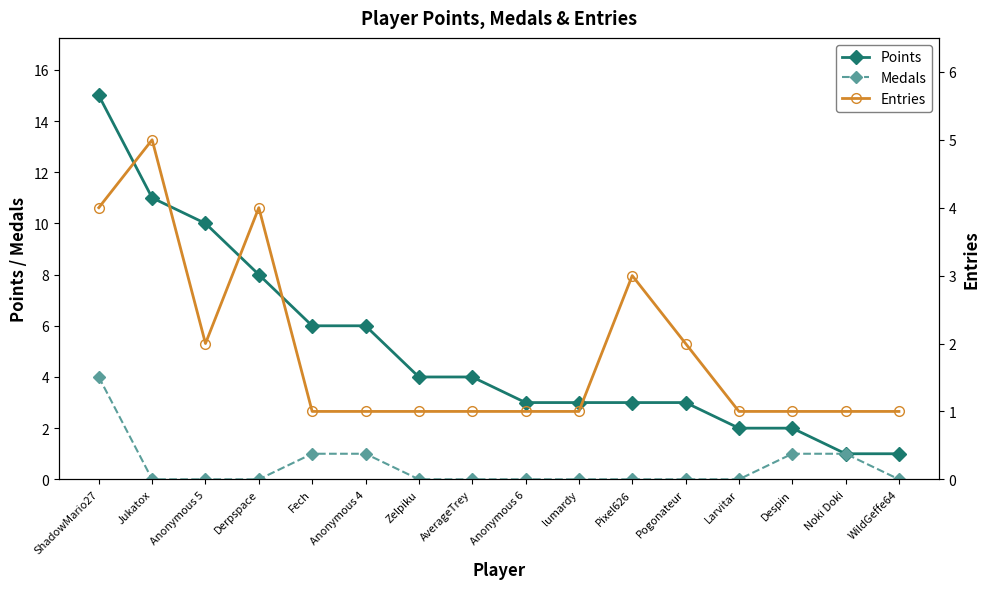

Rank the series by their average value, from highest to lowest.

Points, Entries, Medals